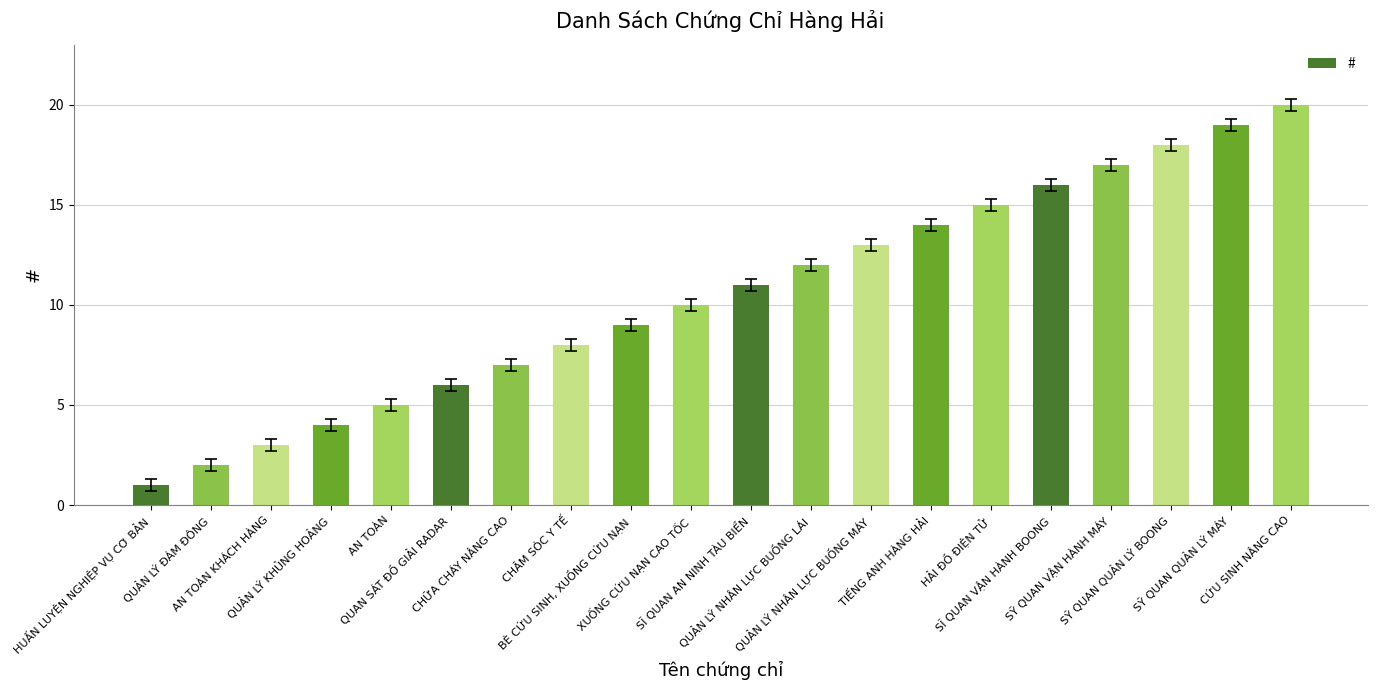

What is the greatest value displayed?

20